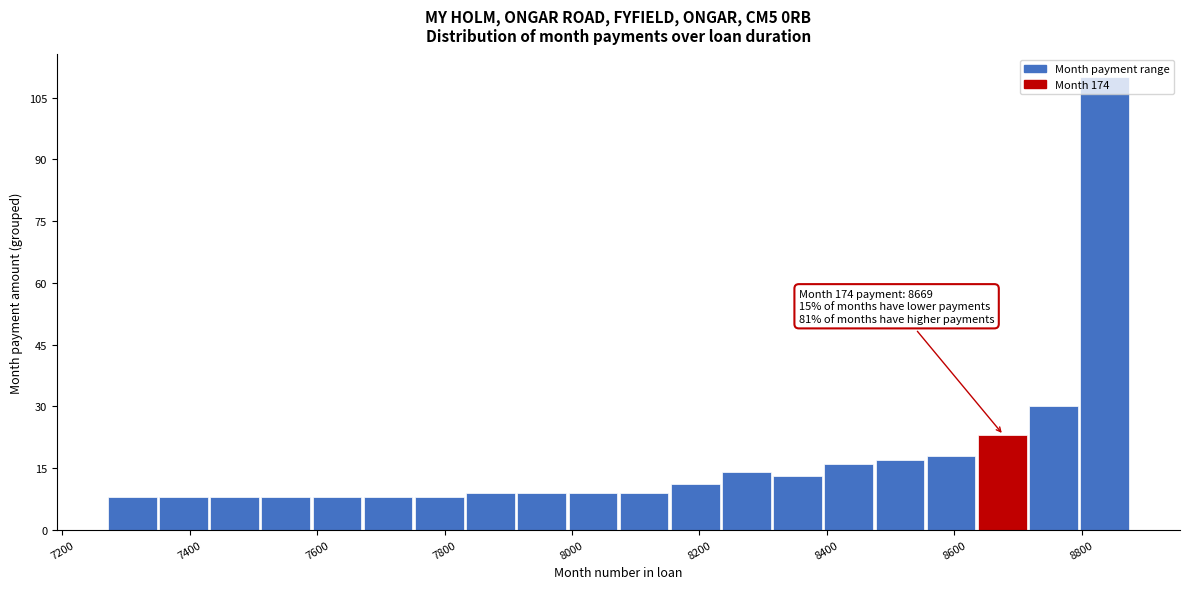

Over which range of the x-axis is the bar tallest?

8800 to 8880